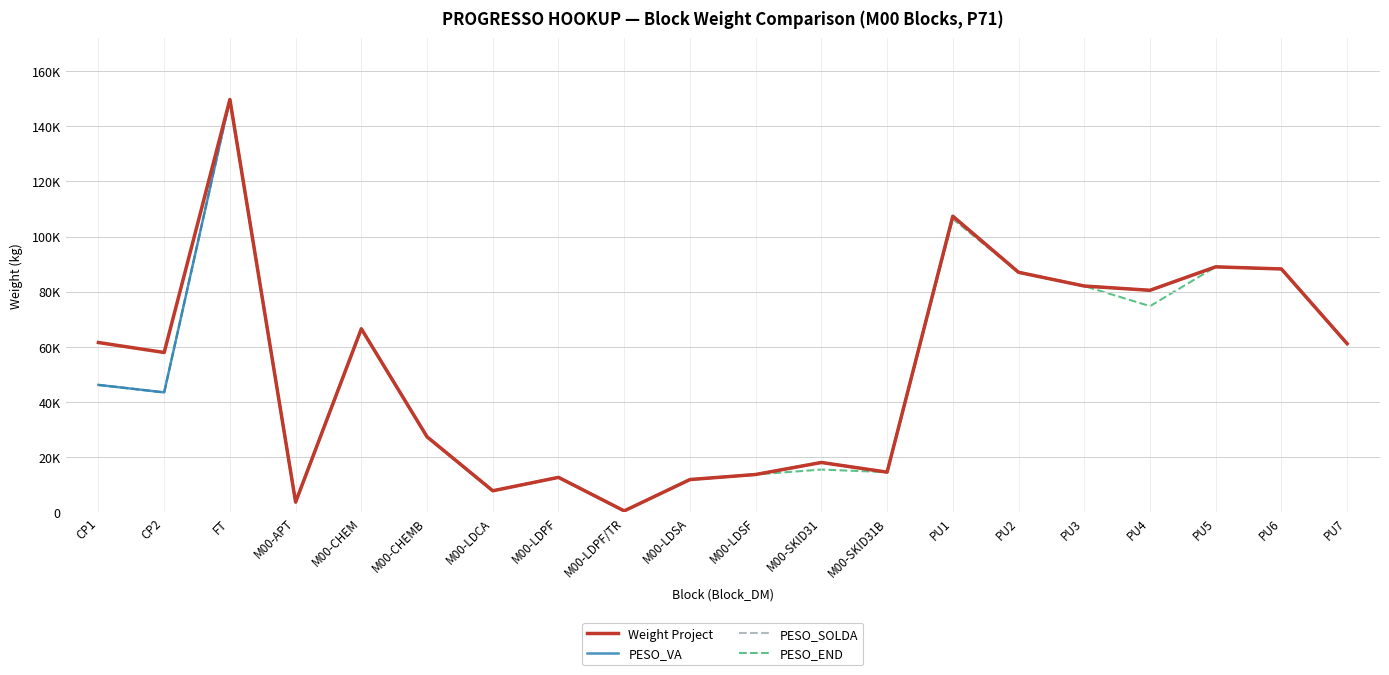

Where does the PESO_END series first go above 46161?

CP1